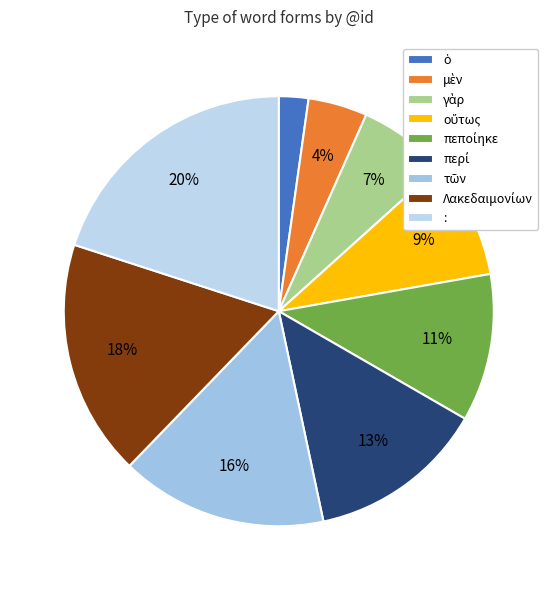

To the nearest percent, what is the combined percentage of περί and :?

33%